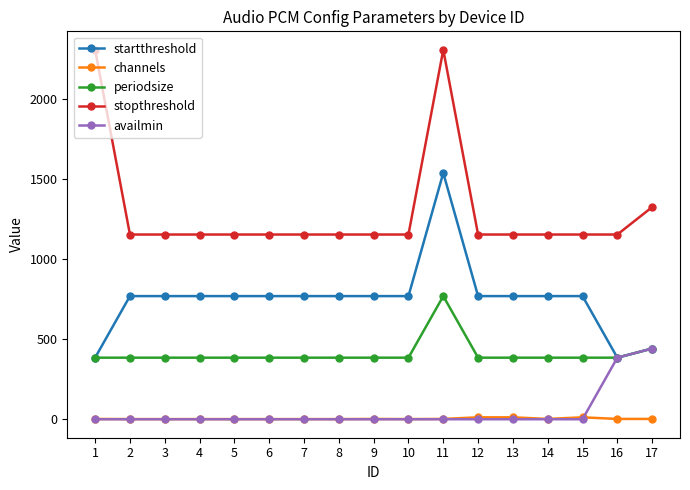

Rank the series by their maximum value, from lowest to highest.

channels, availmin, periodsize, startthreshold, stopthreshold